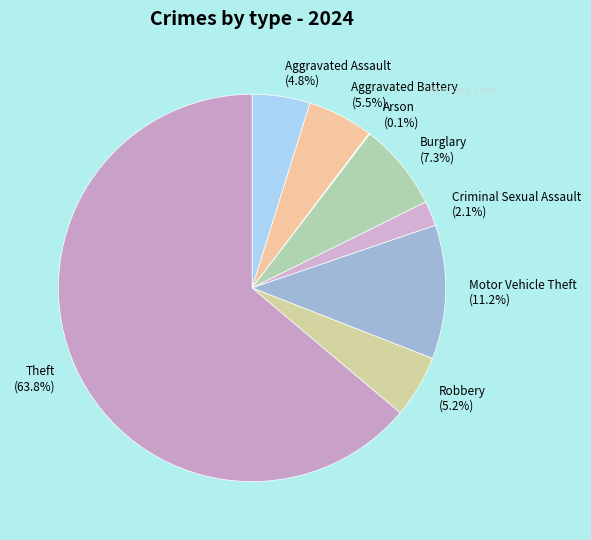

Is there any slice that represents more than half of the pie?

Yes